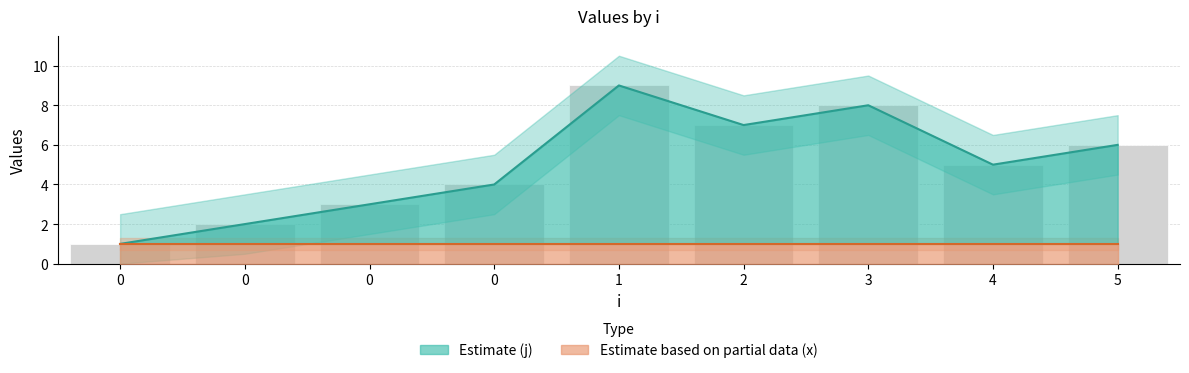

What is the change in value from 1 to 2?

-2